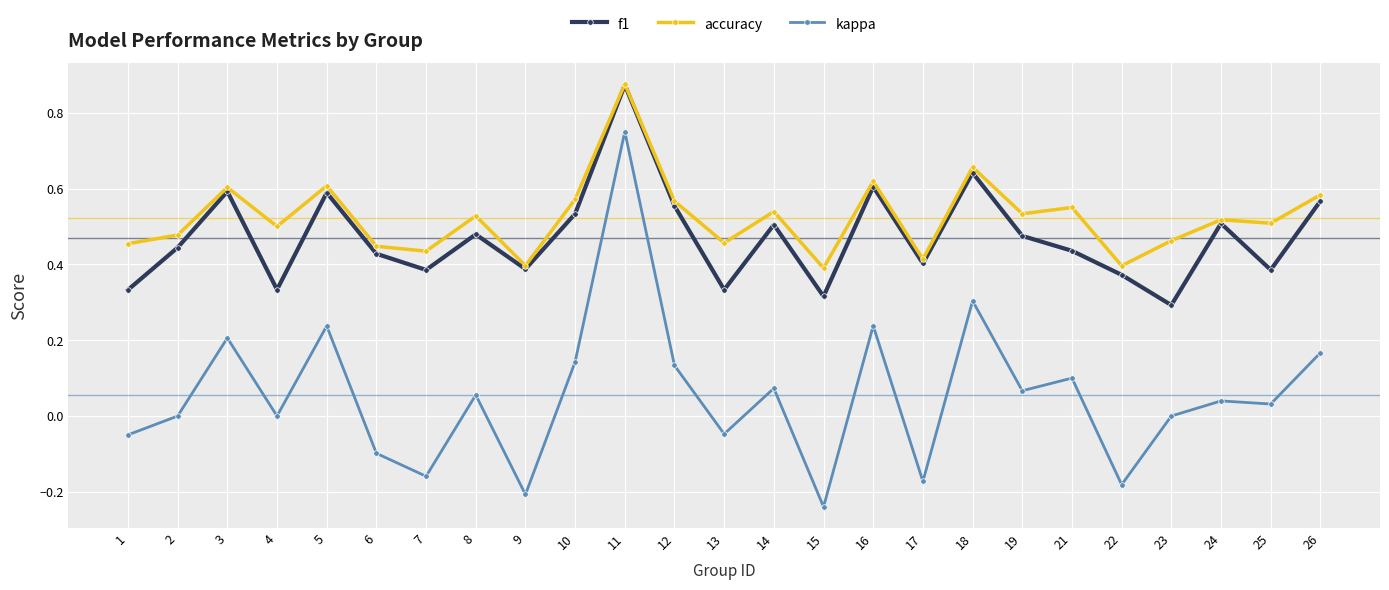

Which series has the largest range (max minus min)?

kappa